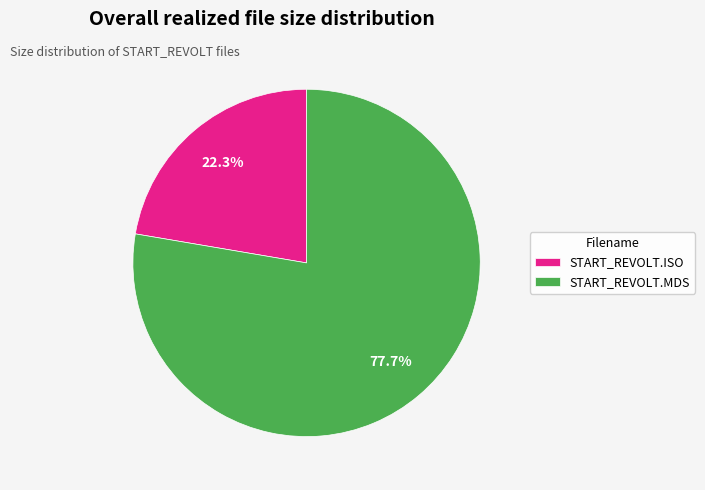

To the nearest percent, what is the combined percentage of START_REVOLT.MDS and START_REVOLT.ISO?

100%